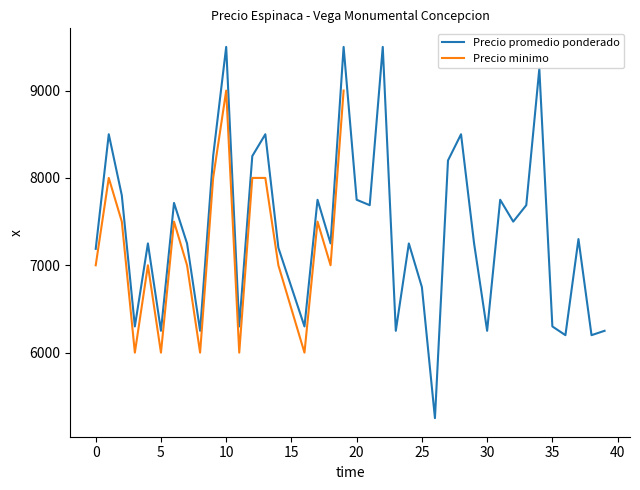

The value of Precio promedio ponderado at 0 is 4601. True or false?

False